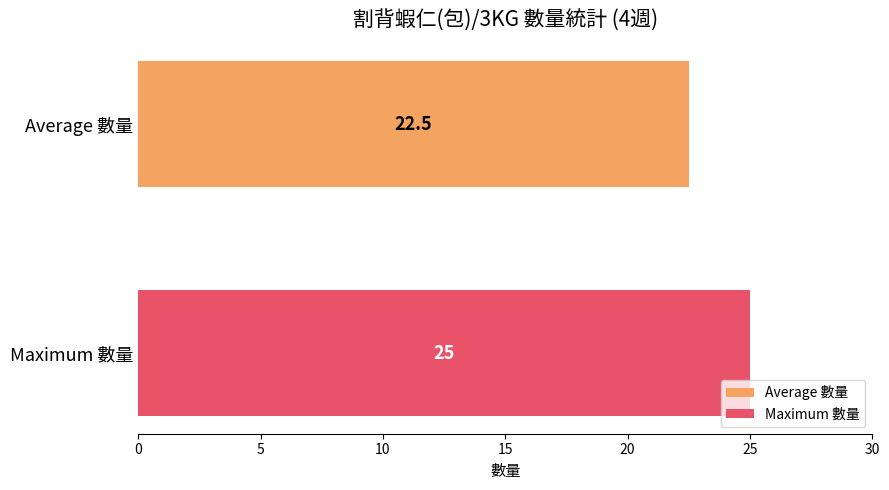

Which series has the widest spread of values?

Average 數量